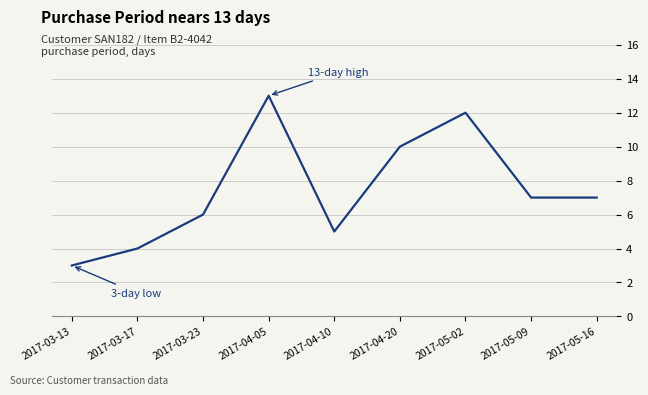

What is the change in value from 2017-04-05 to 2017-05-16?

-6